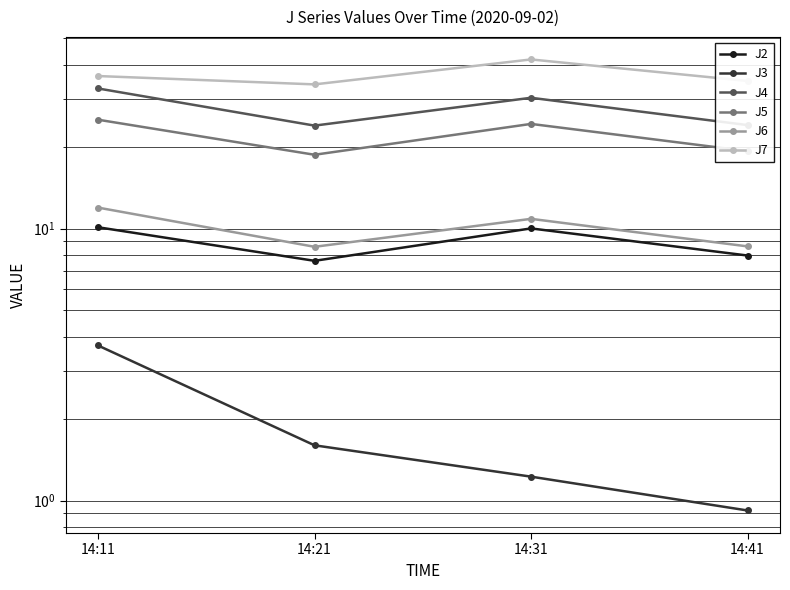

What is the difference between the second highest and minimum values in the J4 series?

6.3